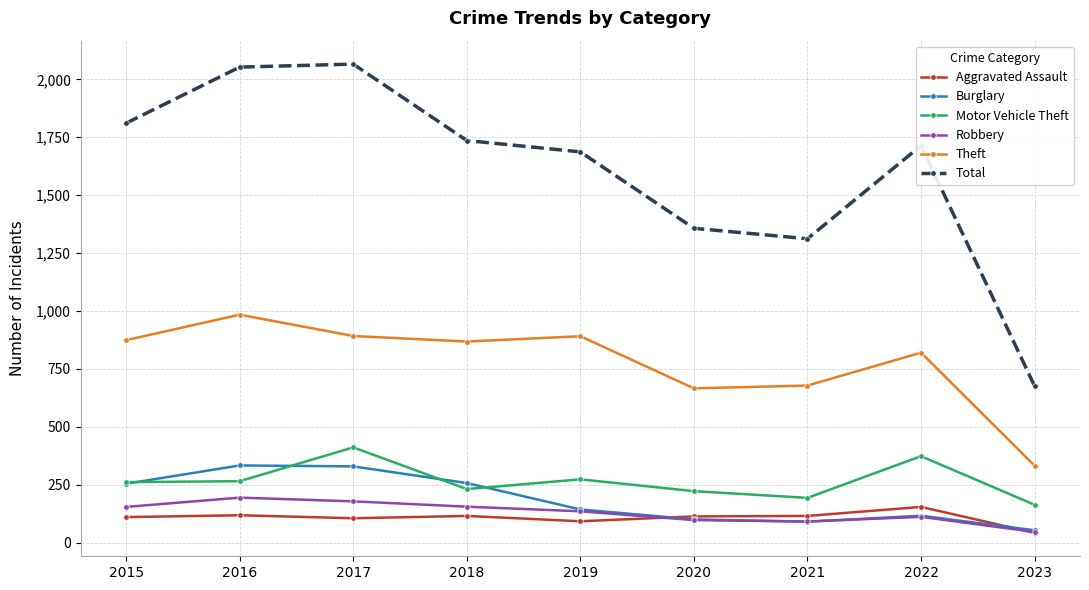

Is it true that Motor Vehicle Theft equals 193 at 2021?

True